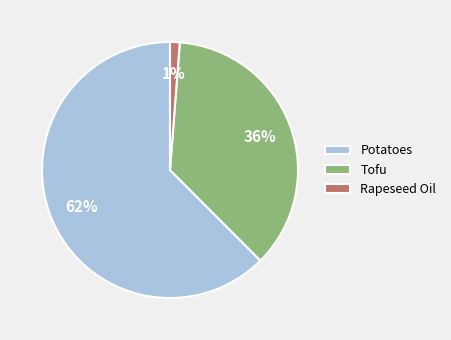

Which has a higher value, Tofu or Rapeseed Oil?

Tofu